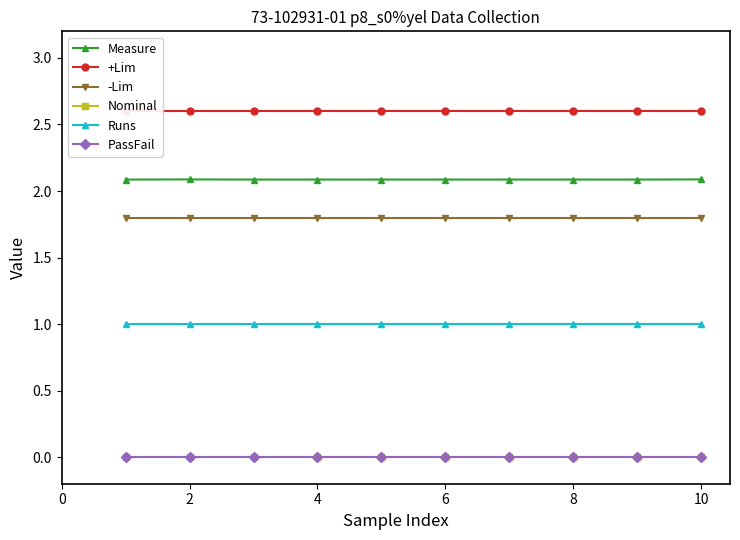

At 8, list the series in order from smallest to largest.

Nominal, PassFail, Runs, -Lim, Measure, +Lim